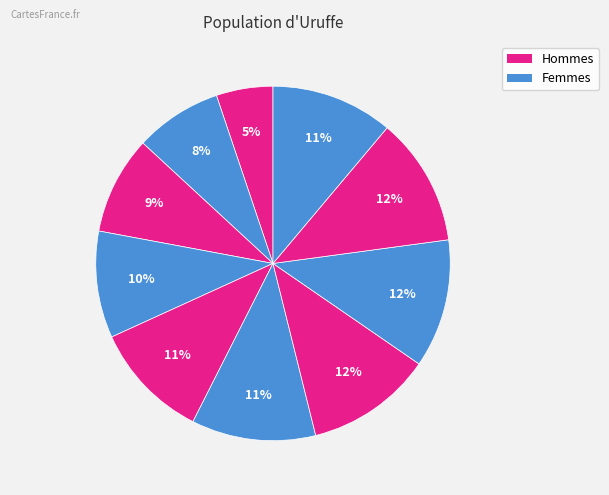

How many segments does this pie chart have?

10